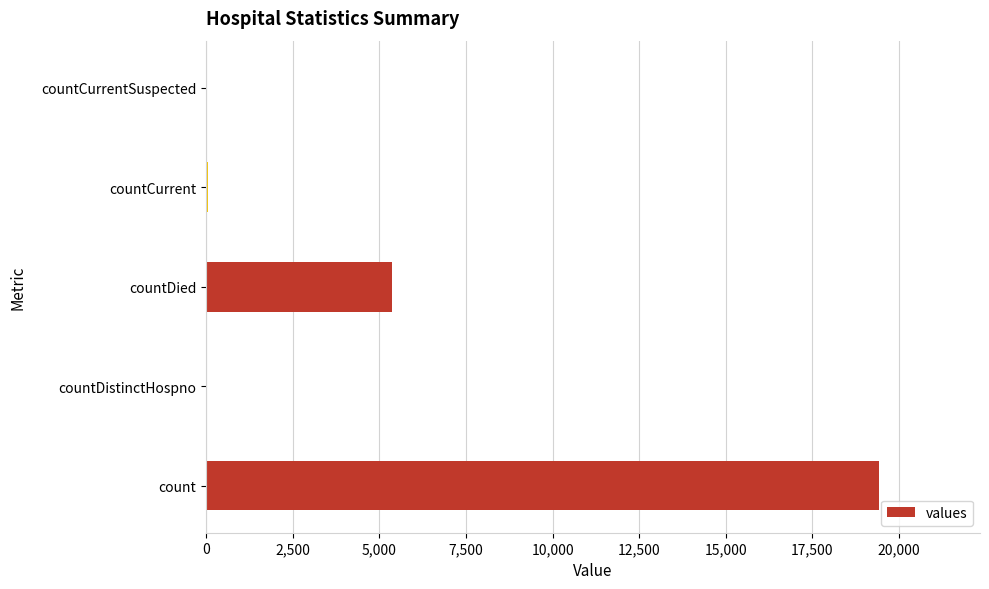

What is the sum of the values at count and countDied?

24777